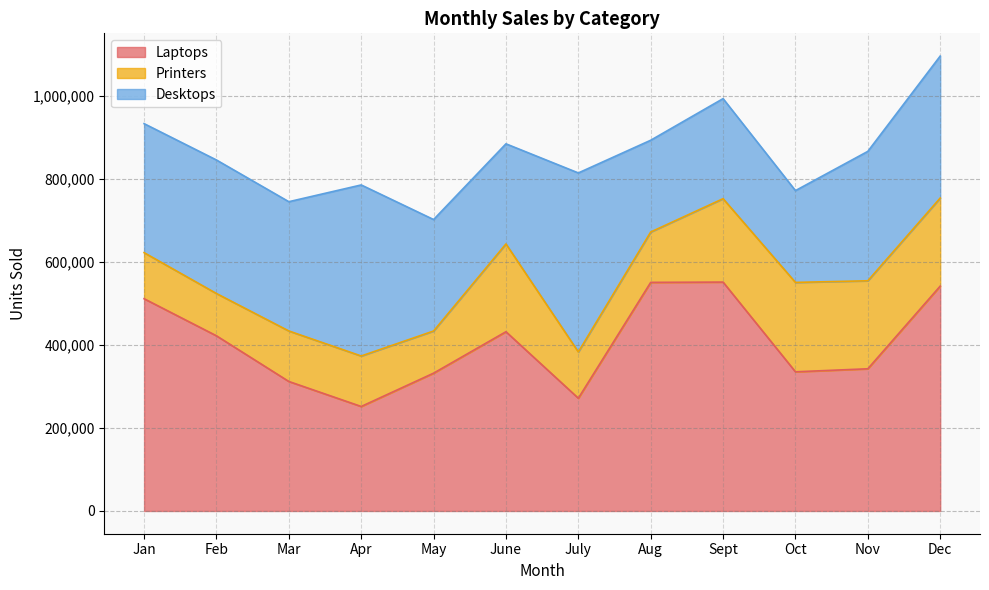

Which series has the largest range (max minus min)?

Laptops